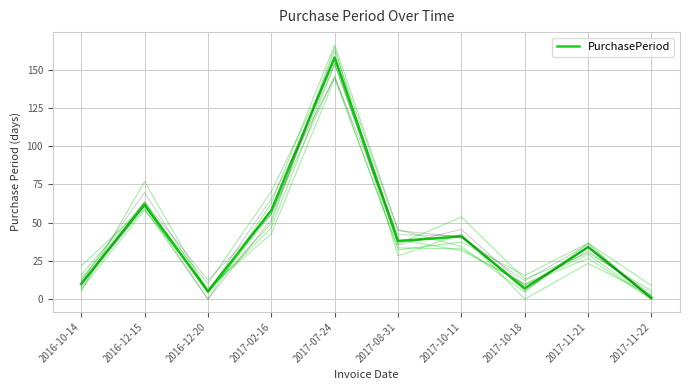

What is the label of the 5th point from the right?

2017-08-31